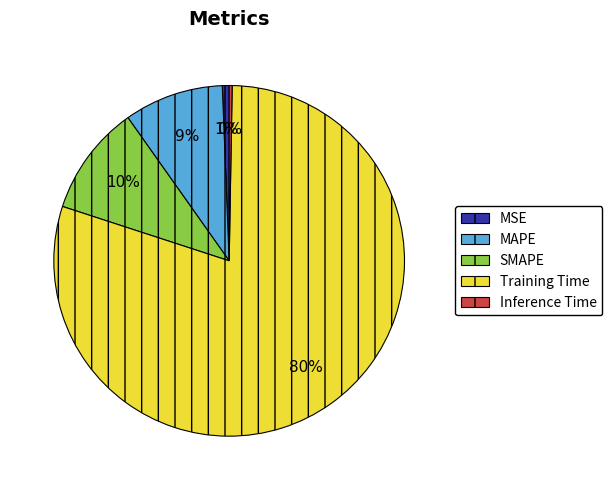

To the nearest percent, what percentage of the pie is SMAPE?

10%